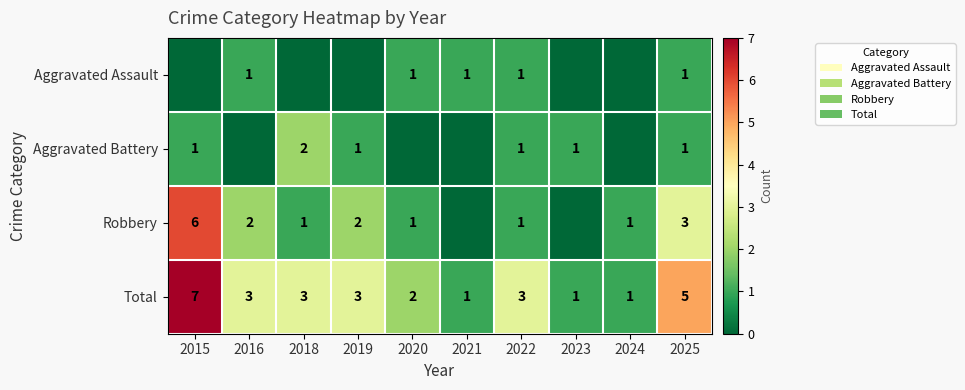

Count the Robbery values in the range 1 to 2.

6